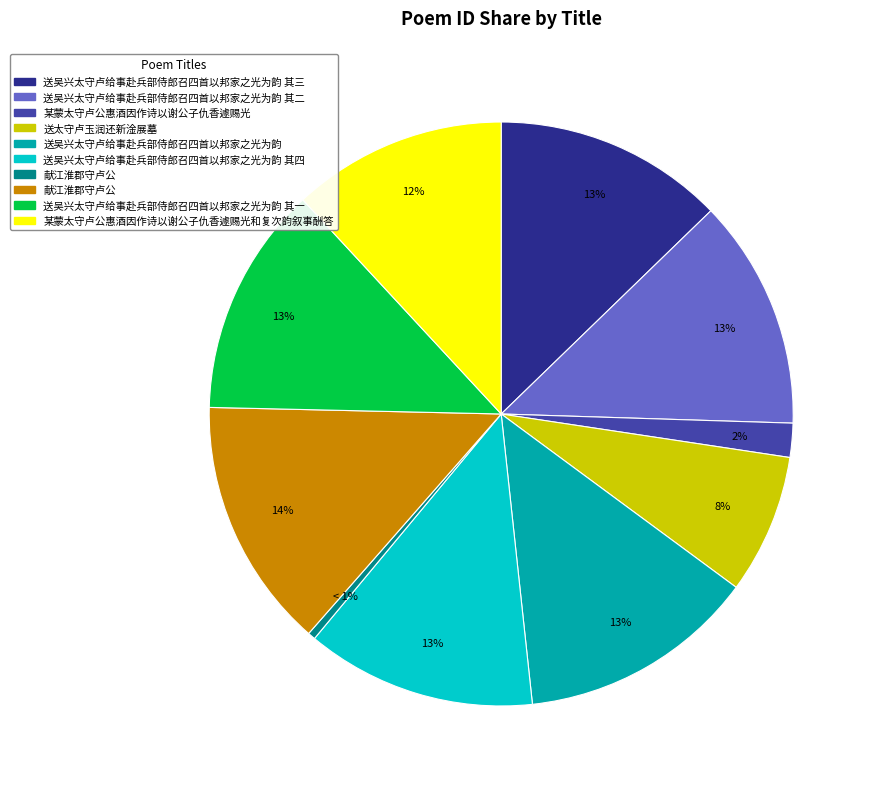

How many slices are in this pie chart?

10